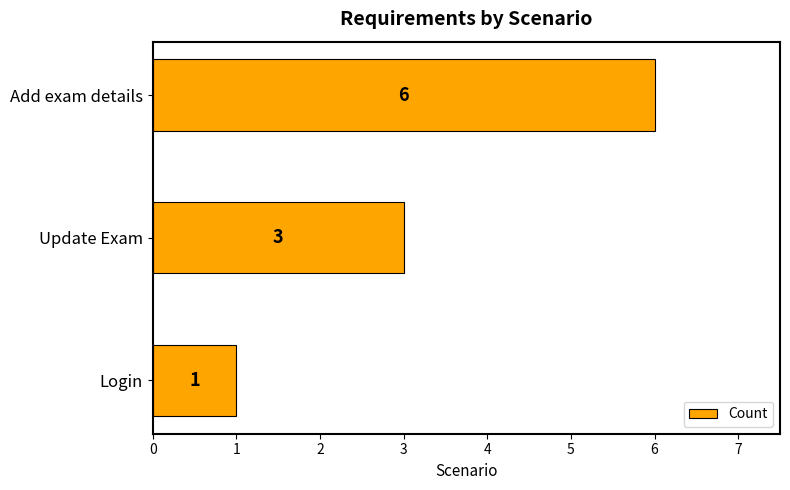

At which category does the chart reach its peak across all series?

Add exam details